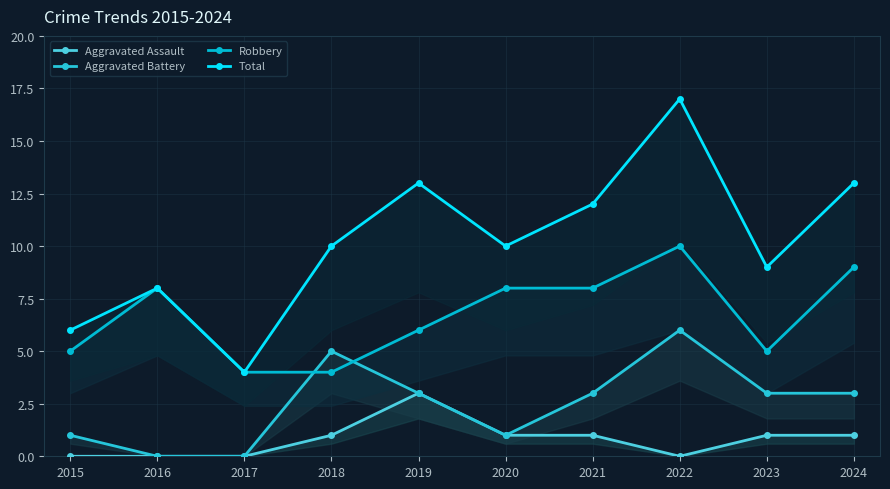

True or false: Aggravated Assault and Robbery intersect in this chart.

False